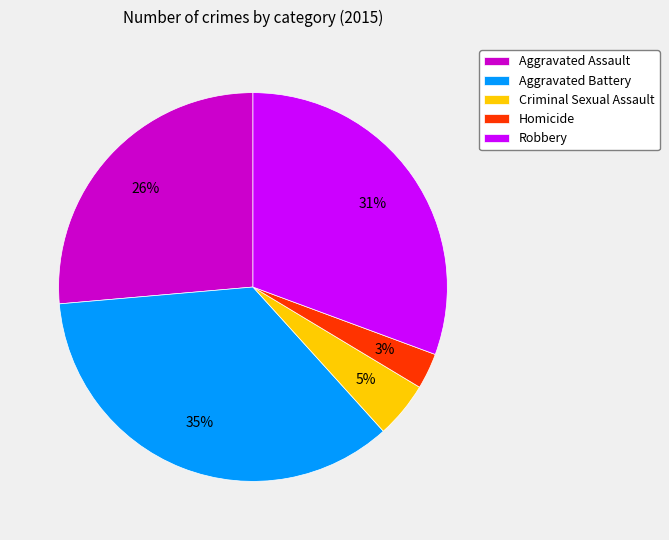

To the nearest percent, what is the average slice percentage?

20%